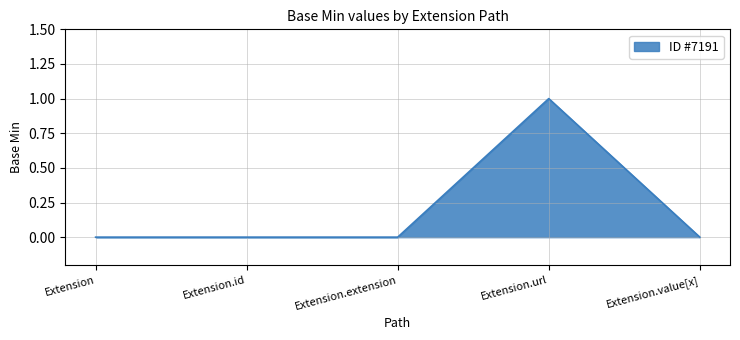

What position from the right is Extension.value[x]?

1